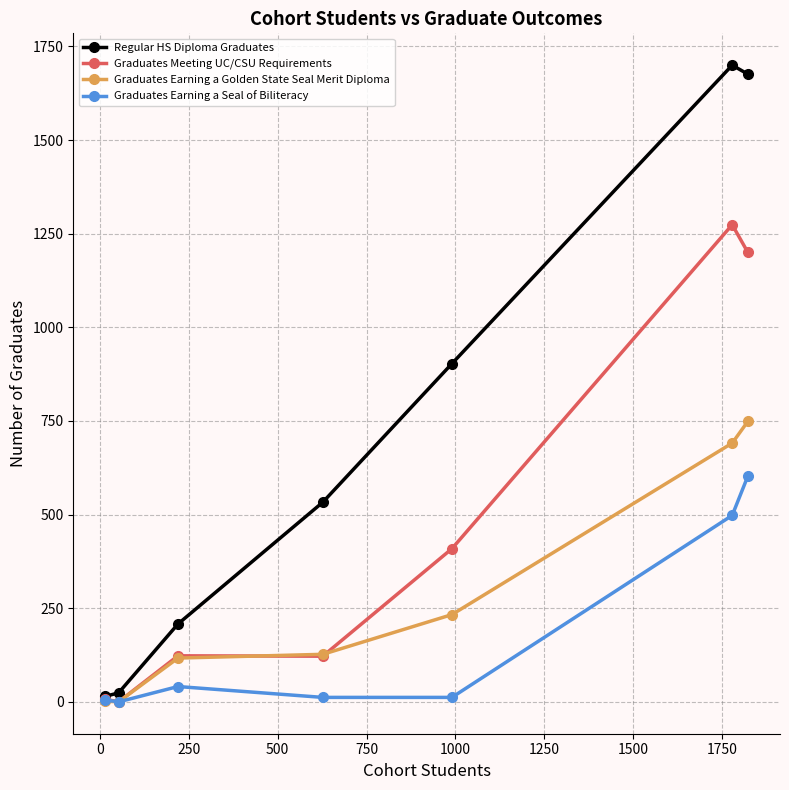

Rank the series by their maximum value, from lowest to highest.

Graduates Earning a Seal of Biliteracy, Graduates Earning a Golden State Seal Merit Diploma, Graduates Meeting UC/CSU Requirements, Regular HS Diploma Graduates